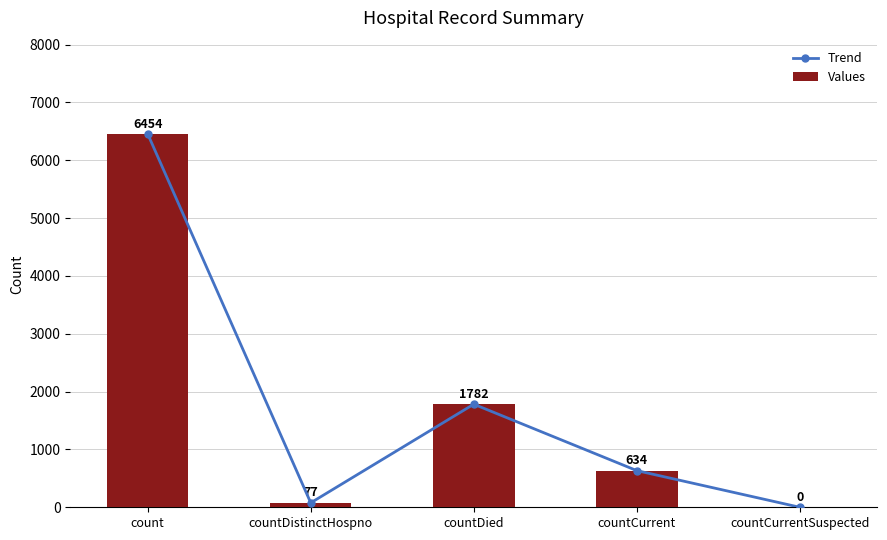

Which series has the widest spread of values?

Trend